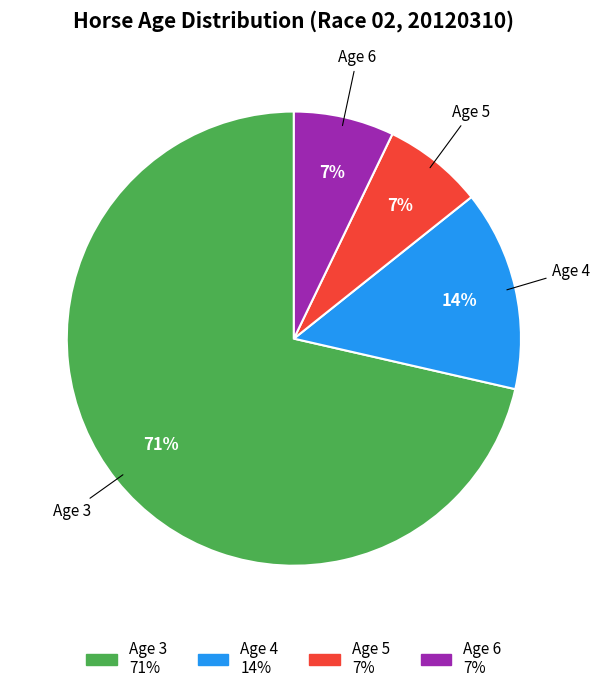

The Age 3 slice represents 71% of the pie. True or false?

True